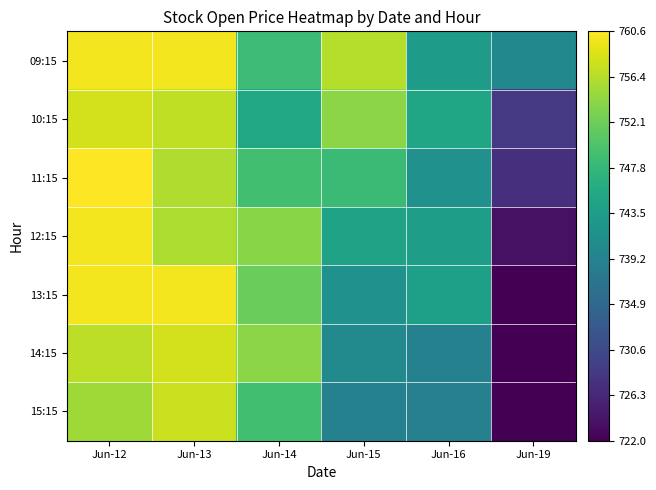

Reading left to right, list all the values displayed in this chart.

09:15: Jun-12=760.0	Jun-13=760.0	Jun-14=748.5	Jun-15=756.4	Jun-16=743.3	Jun-19=740.0
10:15: Jun-12=758.0	Jun-13=757.0	Jun-14=745.0	Jun-15=754.0	Jun-16=744.9	Jun-19=728.5
11:15: Jun-12=760.6	Jun-13=756.0	Jun-14=748.9	Jun-15=748.4	Jun-16=741.6	Jun-19=727.2
12:15: Jun-12=760.0	Jun-13=755.9	Jun-14=753.8	Jun-15=744.2	Jun-16=743.6	Jun-19=723.8
13:15: Jun-12=760.0	Jun-13=760.0	Jun-14=751.8	Jun-15=741.6	Jun-16=743.8	Jun-19=722.0
14:15: Jun-12=756.8	Jun-13=758.0	Jun-14=754.0	Jun-15=740.5	Jun-16=739.0	Jun-19=722.0
15:15: Jun-12=755.1	Jun-13=757.5	Jun-14=749.0	Jun-15=739.0	Jun-16=738.9	Jun-19=722.0